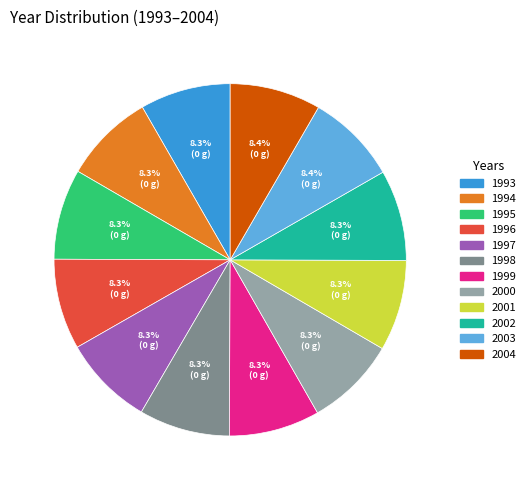

Is there a majority slice in this chart?

No